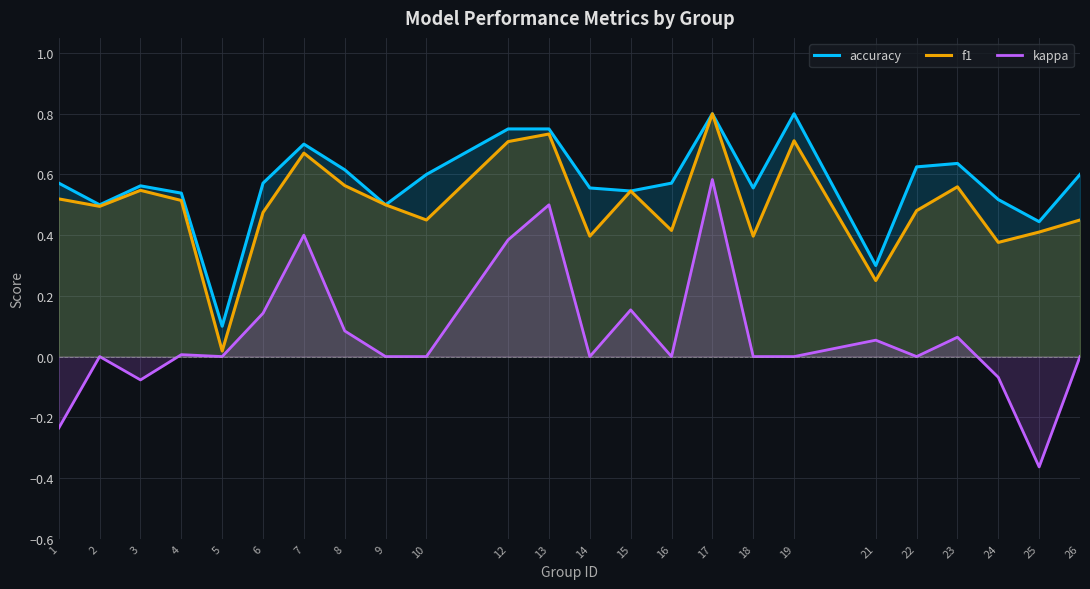

Reading left to right, list all the values displayed in this chart.

accuracy: 1=0.6	2=0.5	3=0.6	4=0.5	5=0.1	6=0.6	7=0.7	8=0.6	9=0.5	10=0.6	12=0.8	13=0.8	14=0.6	15=0.5	16=0.6	17=0.8	18=0.6	19=0.8	21=0.3	22=0.6	23=0.6	24=0.5	25=0.4	26=0.6
f1: 1=0.5	2=0.5	3=0.5	4=0.5	5=0.0	6=0.5	7=0.7	8=0.6	9=0.5	10=0.5	12=0.7	13=0.7	14=0.4	15=0.5	16=0.4	17=0.8	18=0.4	19=0.7	21=0.3	22=0.5	23=0.6	24=0.4	25=0.4	26=0.5
kappa: 1=-0.2	2=0.0	3=-0.1	4=0.0	5=0.0	6=0.1	7=0.4	8=0.1	9=0.0	10=0.0	12=0.4	13=0.5	14=0.0	15=0.2	16=0.0	17=0.6	18=0.0	19=0.0	21=0.1	22=0.0	23=0.1	24=-0.1	25=-0.4	26=0.0